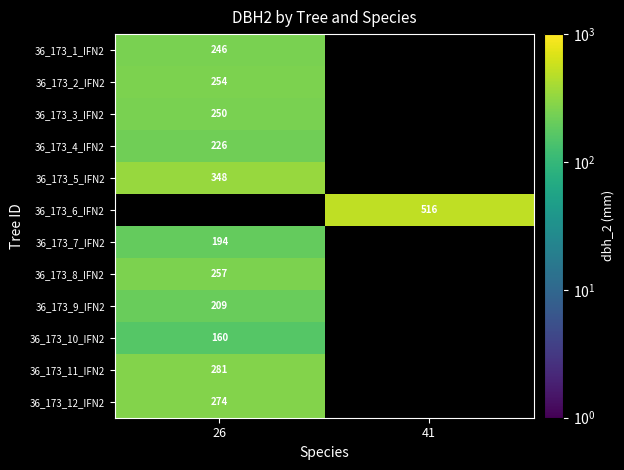

Is the value of 36_173_11_IFN2 at 26 greater than the value of 36_173_12_IFN2 at 26?

Yes